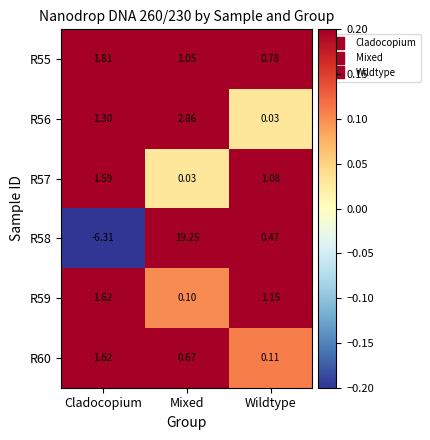

Which label corresponds to the largest value in the chart?

Mixed